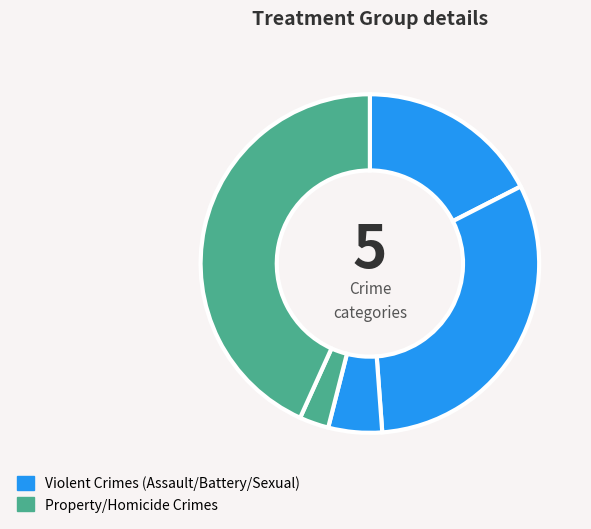

How many segments does this pie chart have?

5